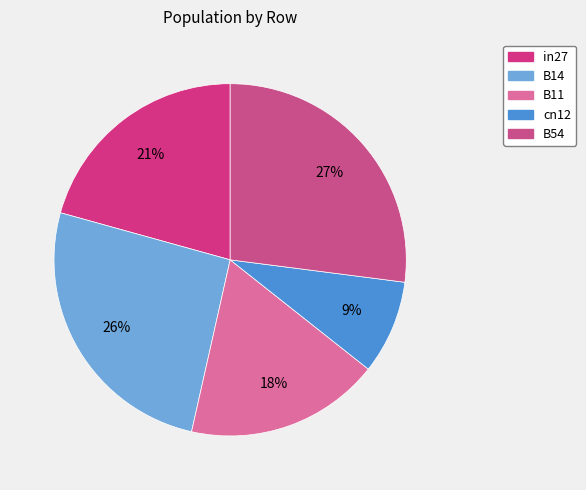

How many segments does this pie chart have?

5